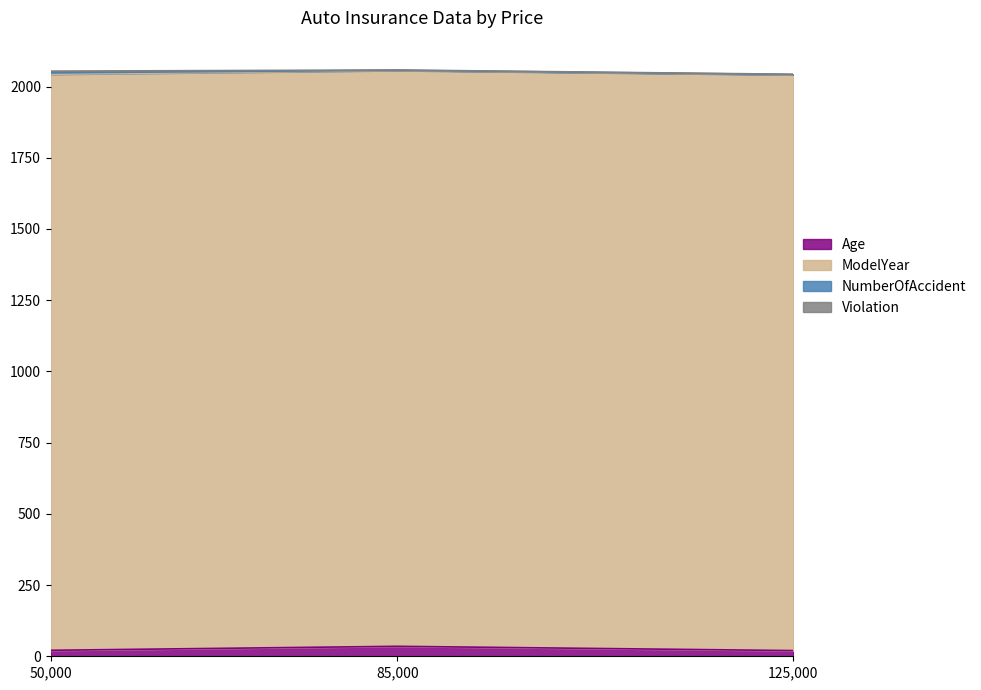

True or false: Violation has a value of 2 at 85000.

False